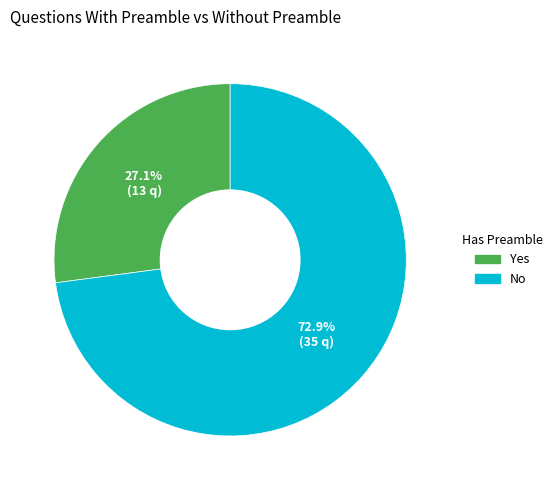

What is the smallest slice in the pie chart?

Yes